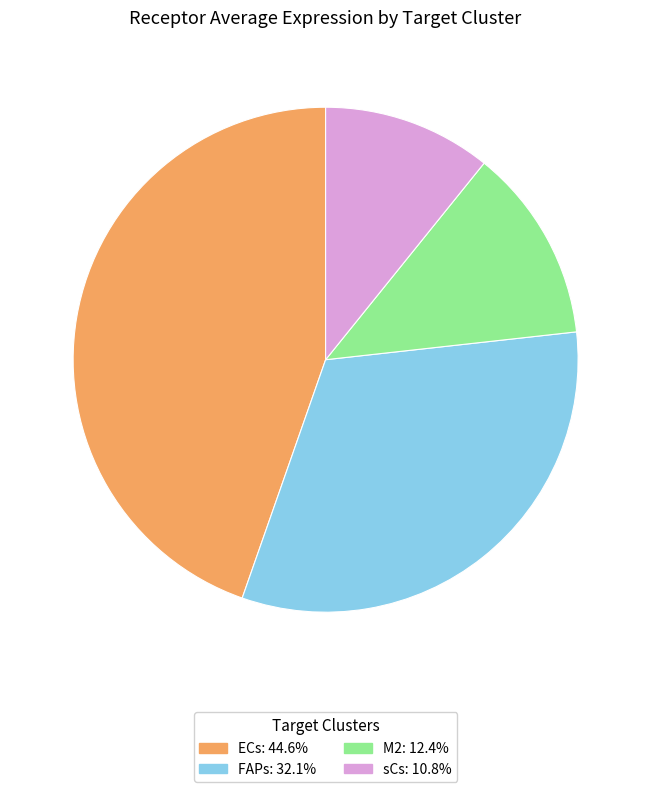

Does any single category account for the majority?

No